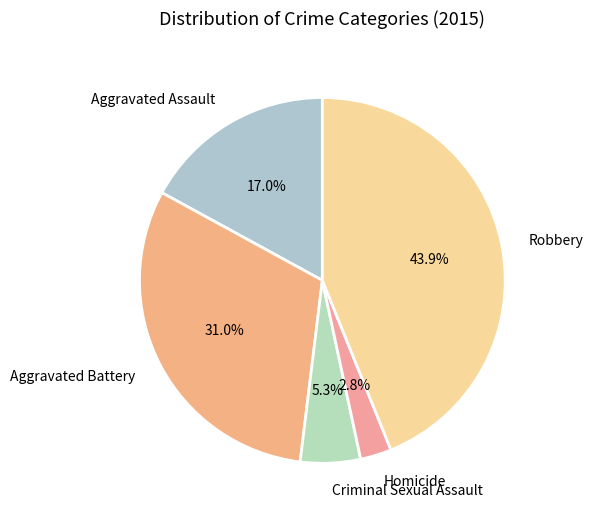

How many slices are in this pie chart?

5